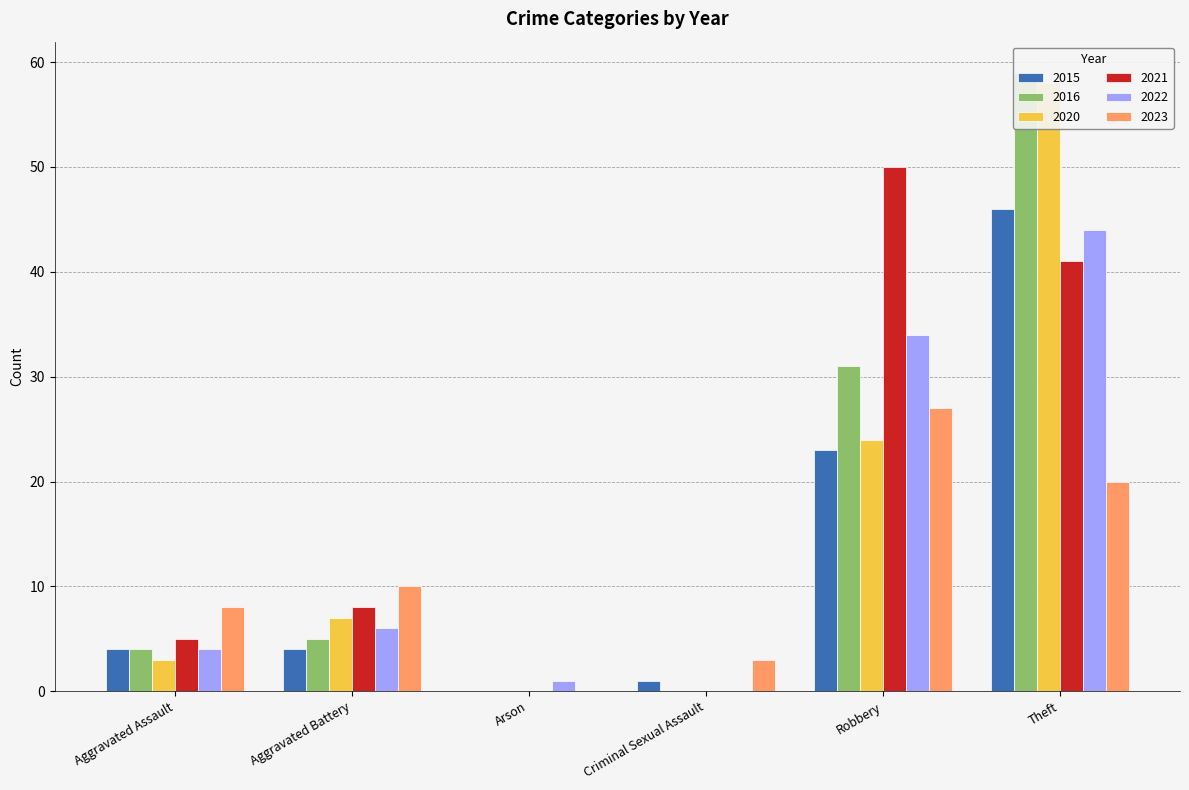

Reading left to right, transcribe all the data shown in this chart.

2015: Aggravated Assault=4	Aggravated Battery=4	Arson=0	Criminal Sexual Assault=1	Robbery=23	Theft=46
2016: Aggravated Assault=4	Aggravated Battery=5	Arson=0	Criminal Sexual Assault=0	Robbery=31	Theft=59
2020: Aggravated Assault=3	Aggravated Battery=7	Arson=0	Criminal Sexual Assault=0	Robbery=24	Theft=58
2021: Aggravated Assault=5	Aggravated Battery=8	Arson=0	Criminal Sexual Assault=0	Robbery=50	Theft=41
2022: Aggravated Assault=4	Aggravated Battery=6	Arson=1	Criminal Sexual Assault=0	Robbery=34	Theft=44
2023: Aggravated Assault=8	Aggravated Battery=10	Arson=0	Criminal Sexual Assault=3	Robbery=27	Theft=20